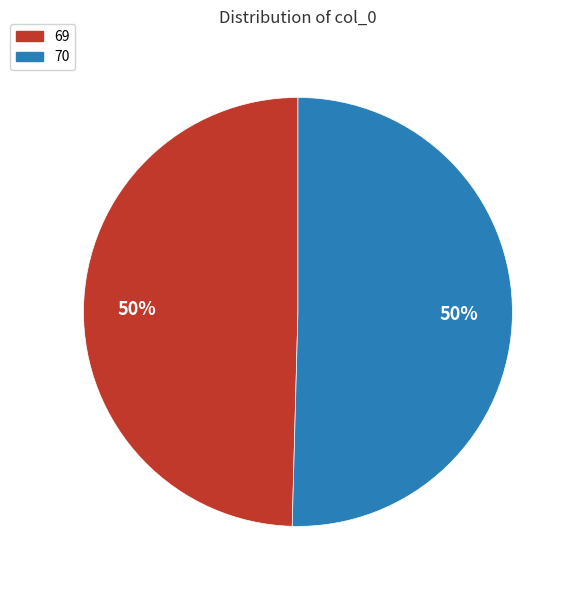

To the nearest percent, what percentage of the pie is 69?

50%